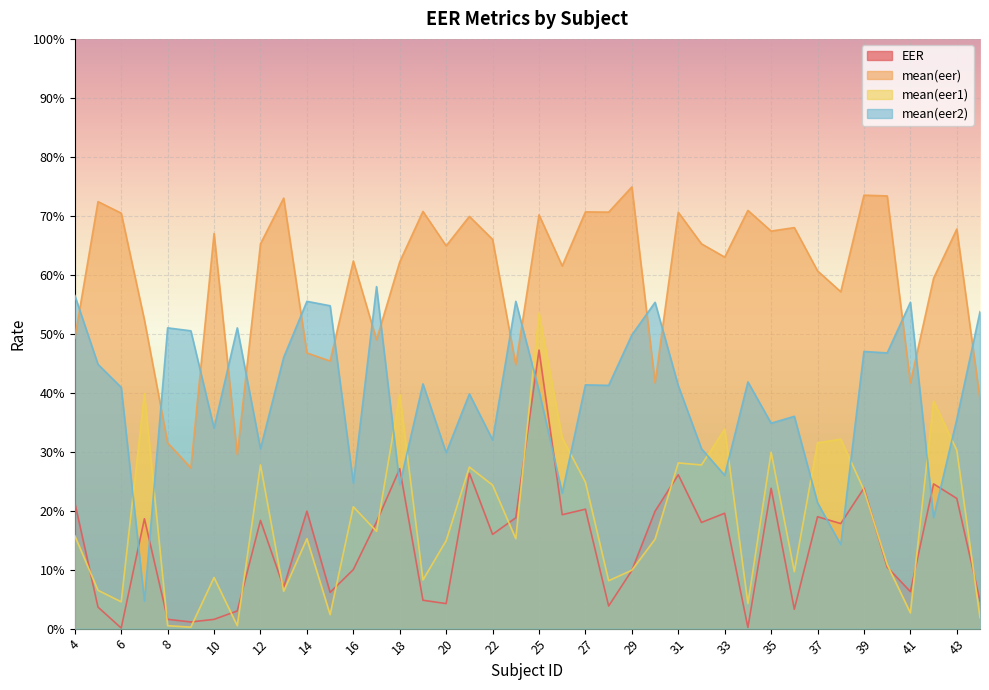

Reading left to right, what are all the values shown in this chart?

EER: 0.2	0.0	0.0	0.2	0.0	0.0	0.0	0.0	0.2	0.1	0.2	0.1	0.1	0.2	0.3	0.0	0.0	0.3	0.2	0.2	0.5	0.2	0.2	0.0	0.1	0.2	0.3	0.2	0.2	0.0	0.2	0.0	0.2	0.2	0.2	0.1	0.1	0.2	0.2	0.0
mean(eer): 0.5	0.7	0.7	0.5	0.3	0.3	0.7	0.3	0.7	0.7	0.5	0.5	0.6	0.5	0.6	0.7	0.6	0.7	0.7	0.4	0.7	0.6	0.7	0.7	0.7	0.4	0.7	0.7	0.6	0.7	0.7	0.7	0.6	0.6	0.7	0.7	0.4	0.6	0.7	0.4
mean(eer1): 0.2	0.1	0.0	0.4	0.0	0.0	0.1	0.0	0.3	0.1	0.2	0.0	0.2	0.2	0.4	0.1	0.1	0.3	0.2	0.2	0.5	0.3	0.2	0.1	0.1	0.2	0.3	0.3	0.3	0.0	0.3	0.1	0.3	0.3	0.2	0.1	0.0	0.4	0.3	0.0
mean(eer2): 0.6	0.4	0.4	0.0	0.5	0.5	0.3	0.5	0.3	0.5	0.6	0.5	0.2	0.6	0.2	0.4	0.3	0.4	0.3	0.6	0.4	0.2	0.4	0.4	0.5	0.6	0.4	0.3	0.3	0.4	0.3	0.4	0.2	0.1	0.5	0.5	0.6	0.2	0.4	0.5